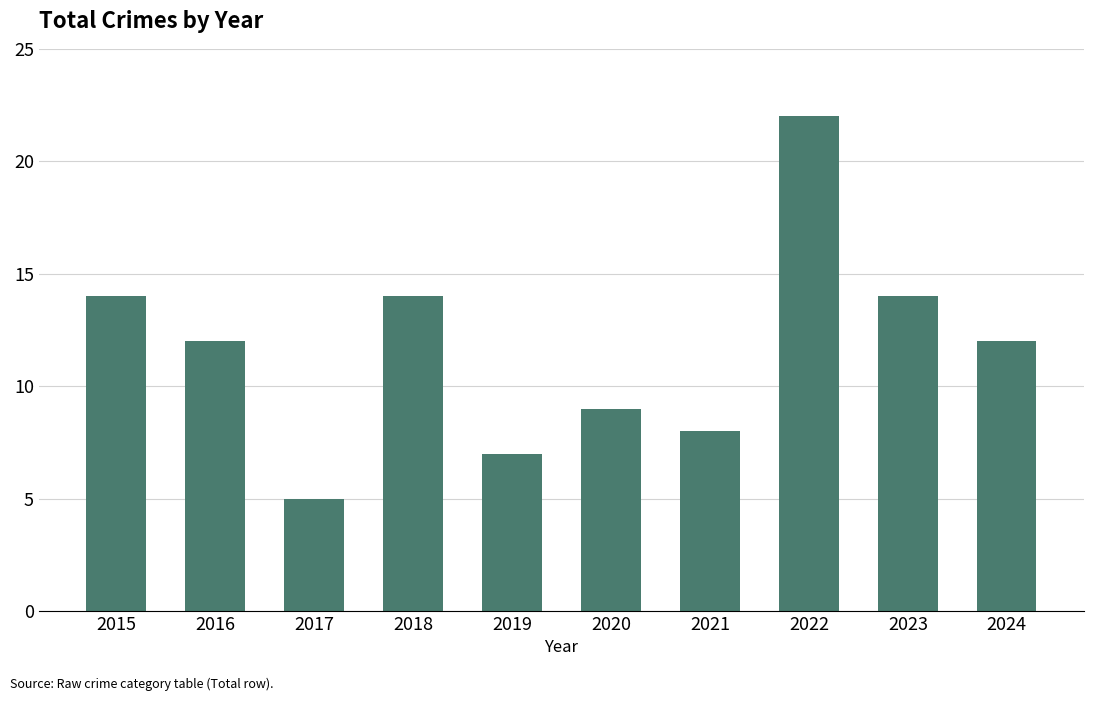

What is the maximum value shown in the chart?

22